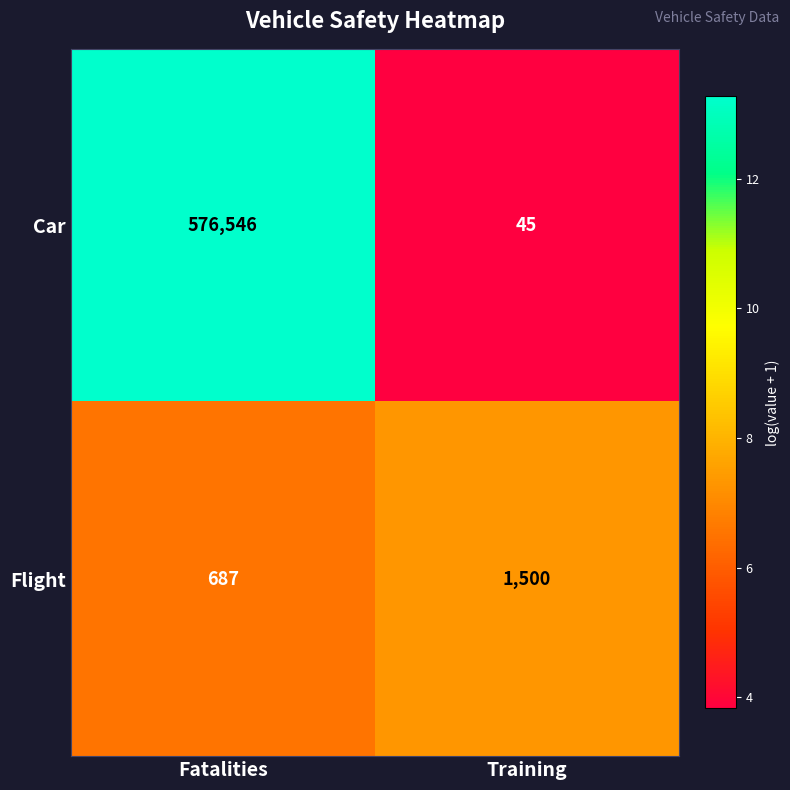

Reading left to right, what are all the values shown in this chart?

Car: Fatalities=576546	Training=45
Flight: Fatalities=687	Training=1500